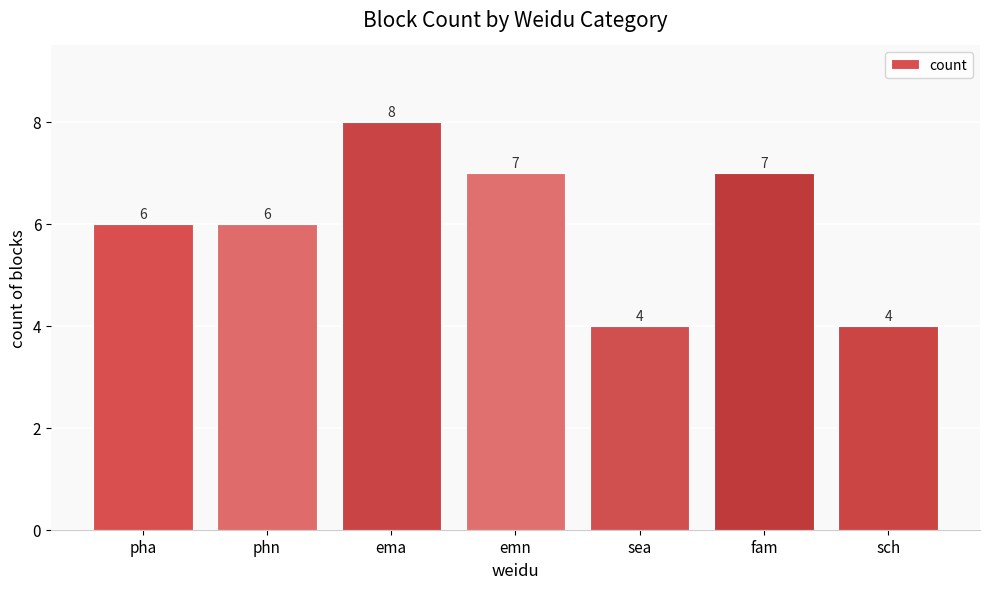

Count the values in the range 4 to 7.

6